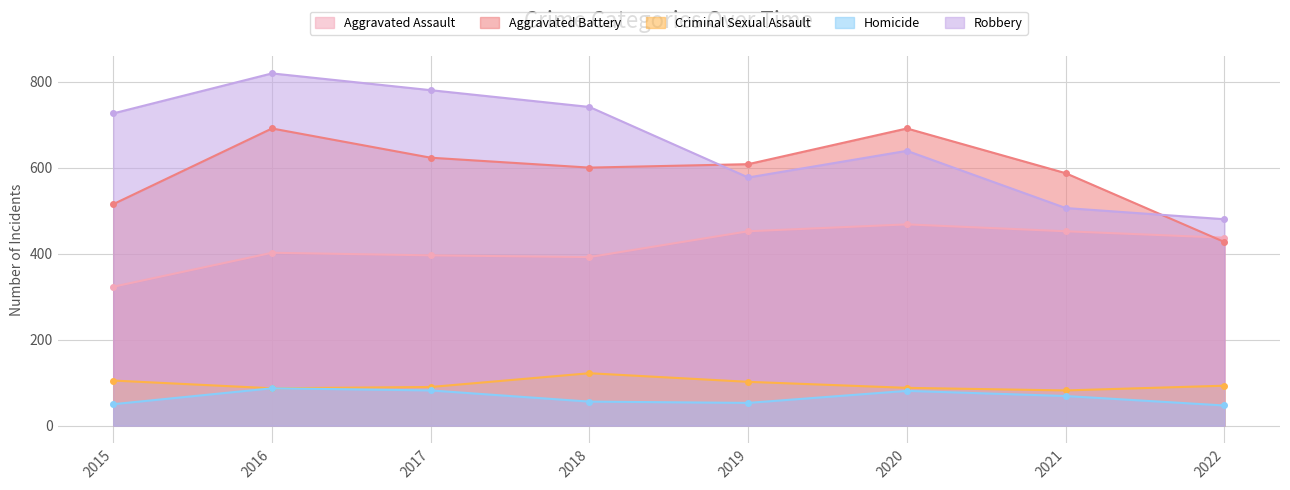

How many data points in Aggravated Battery are above 608?

3